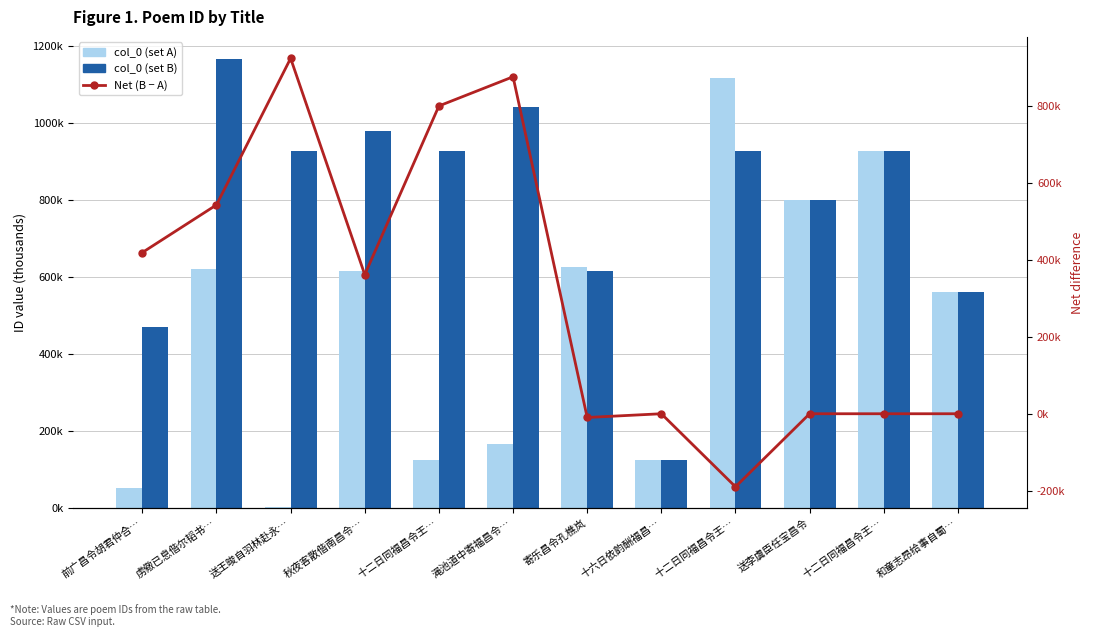

Reading left to right, what are all the values shown in this chart?

col_0 (set A): 51734	622537	2047	617260	125627	165803	626957	125670	1117440	800988	927310	562618
col_0 (set B): 471463	1166267	927309	979331	926877	1042994	617260	125670	927309	800988	927310	562618
Net (B − A): 419729	543730	925262	362071	801250	877191	-9697	0	-190131	0	0	0